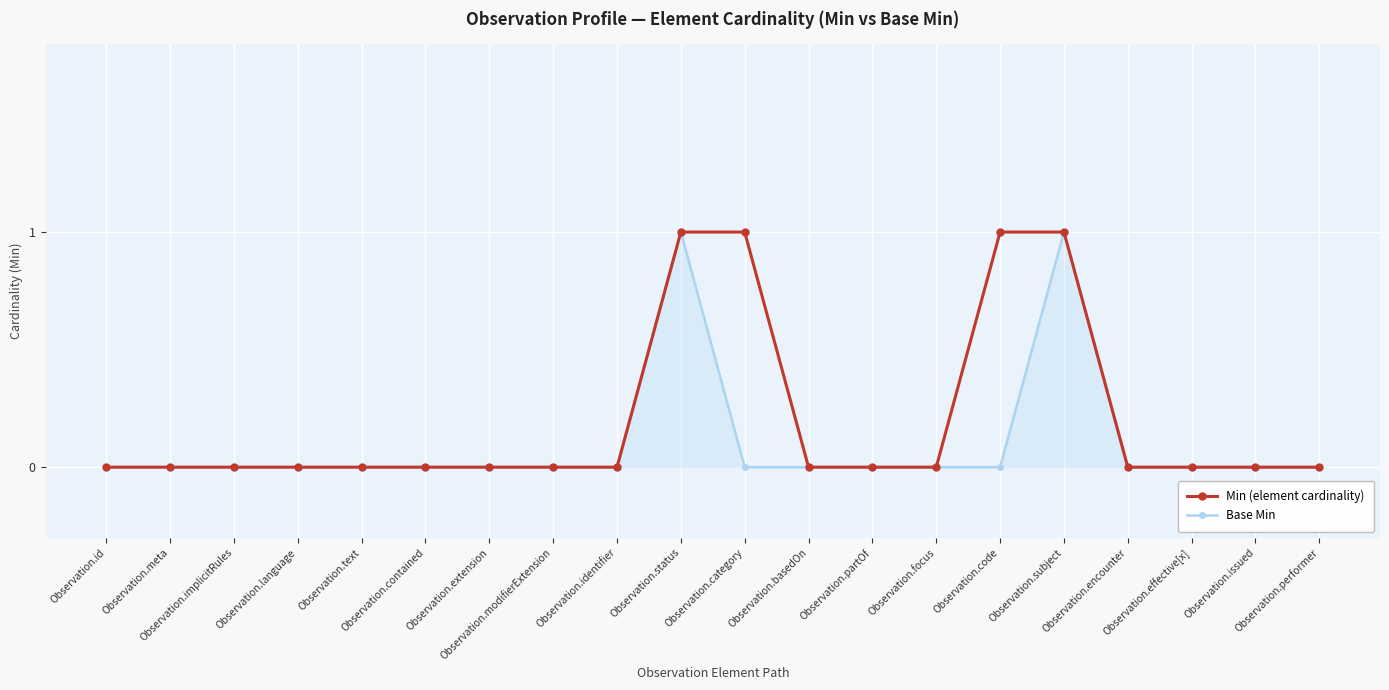

The value of Min (element cardinality) at Observation.modifierExtension is 0. True or false?

True